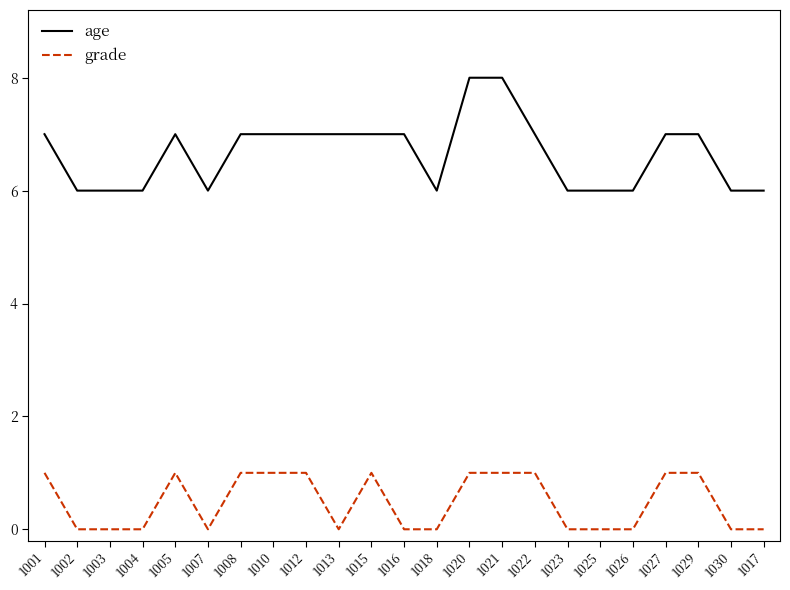

The age series shows 10 at 1008. True or false?

False